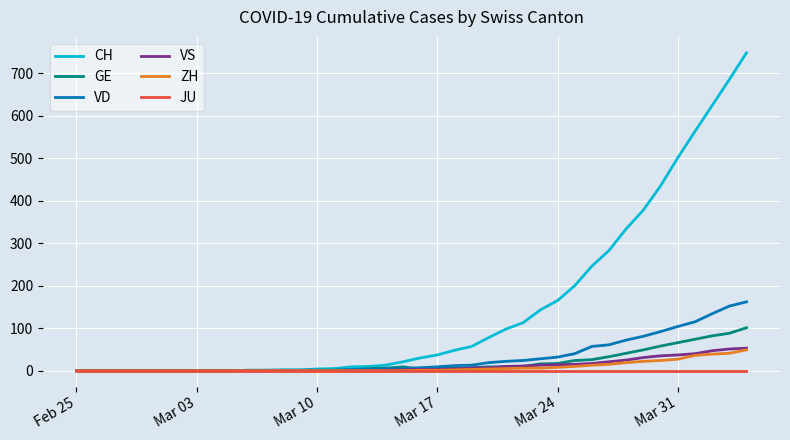

Which series has the widest spread of values?

CH